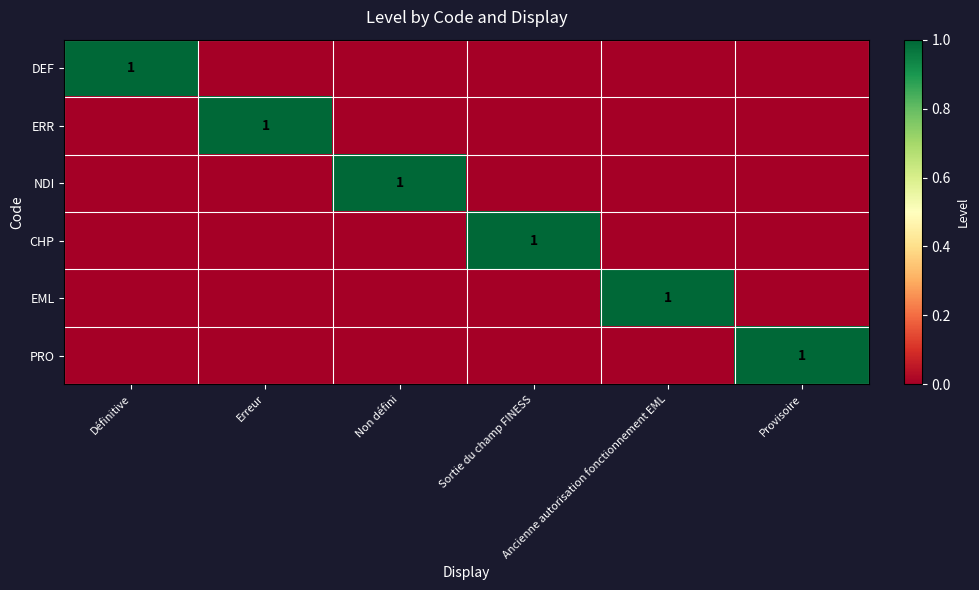

What is the sum of all NDI values?

1